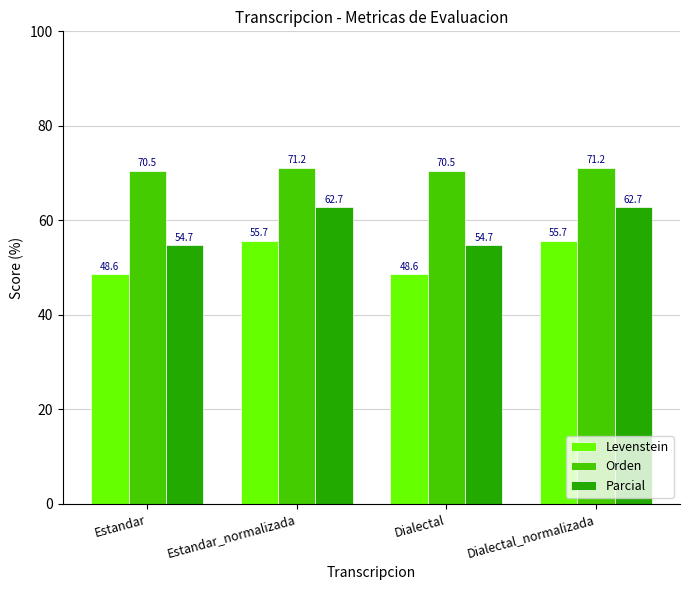

What is the total value across all series at Dialectal?

173.8